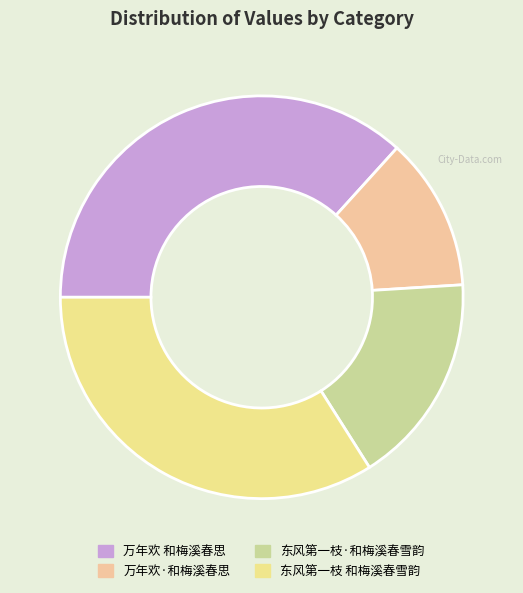

How many slices are in this pie chart?

4